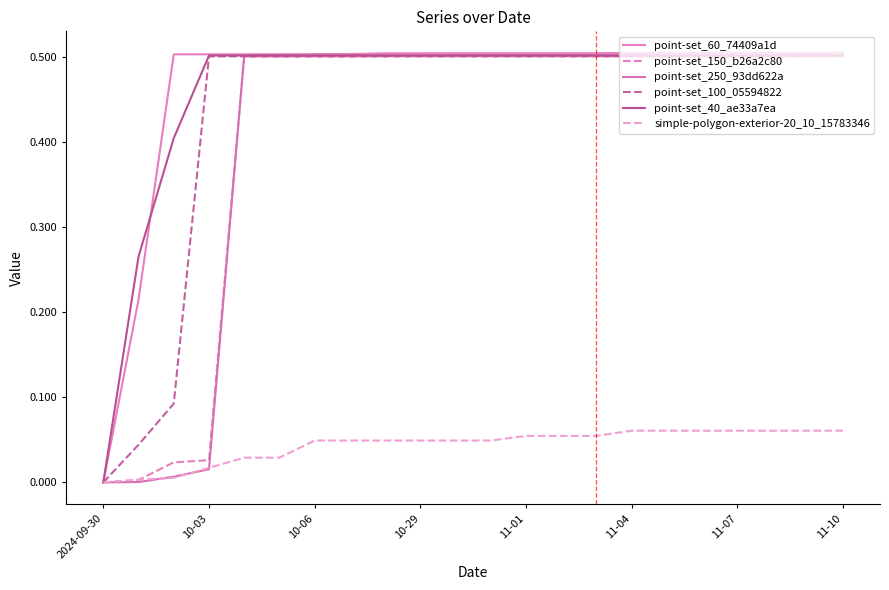

Does the chart display data point markers on the line(s)?

No